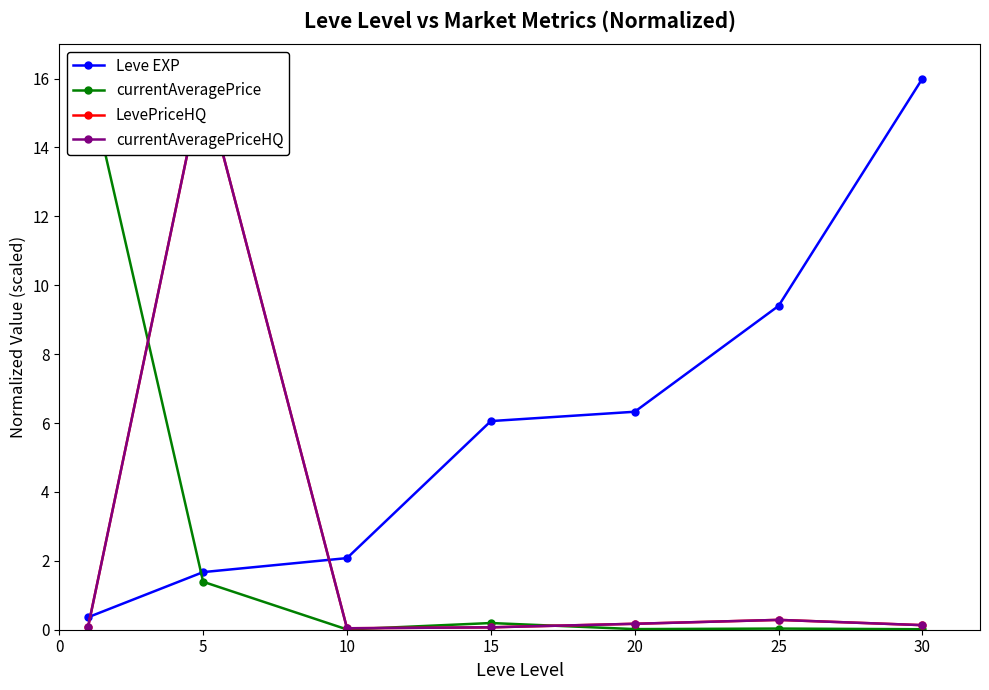

At which label does currentAveragePrice reach its minimum?

10